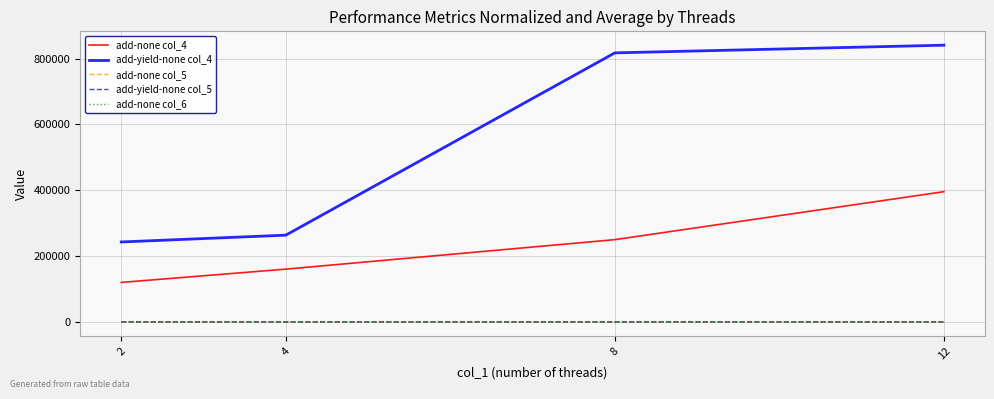

How many lines are shown in the chart?

5